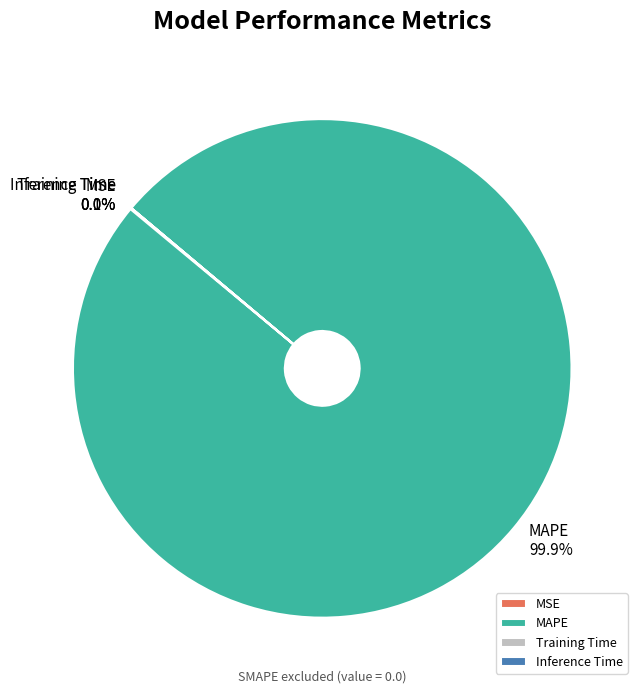

How much of the chart is everything except MAPE?

0.1%